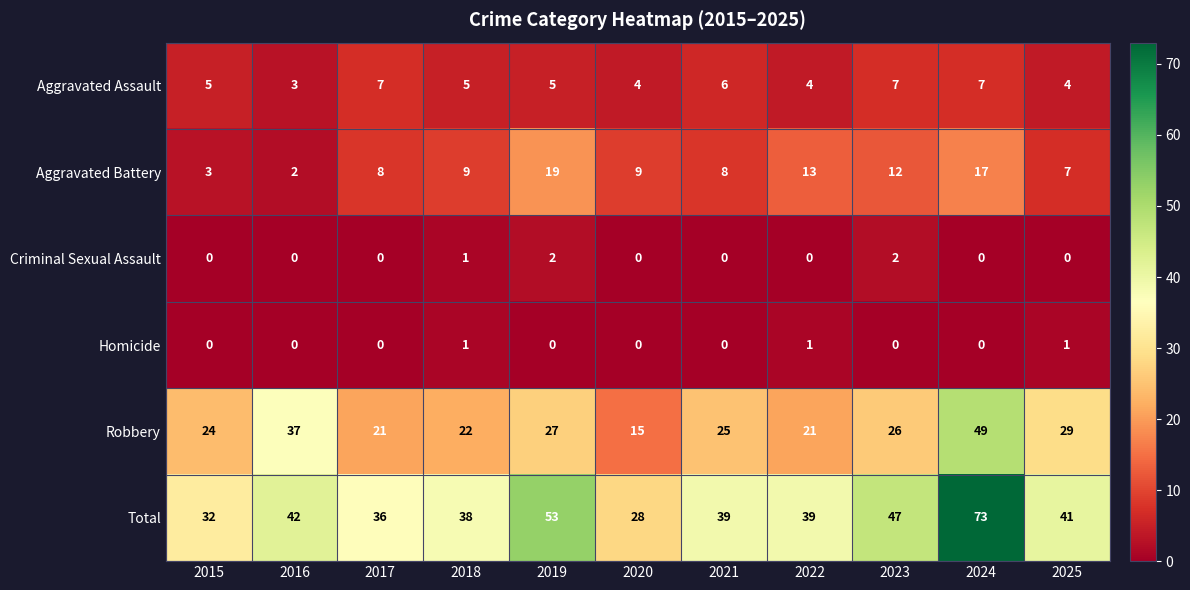

What is the spread (max minus min) of values at 2016?

42